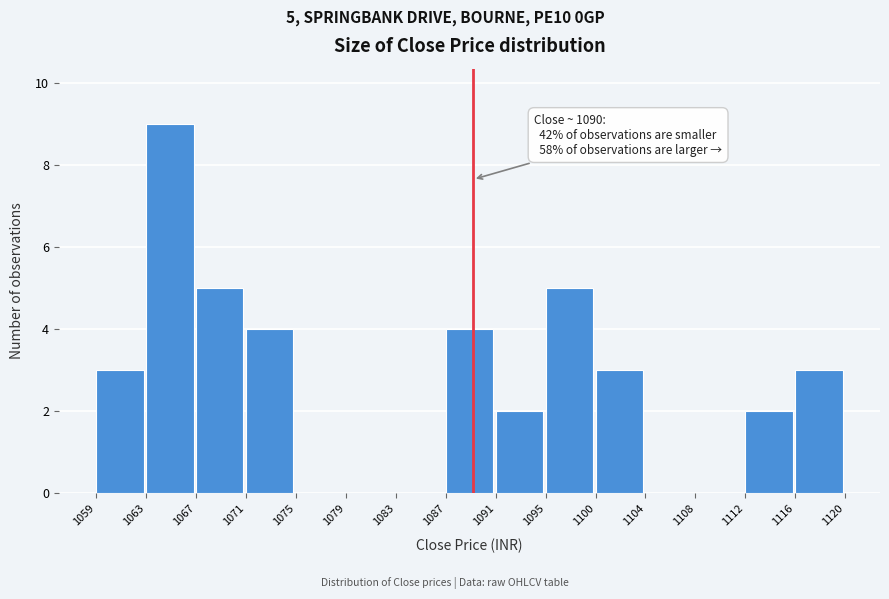

Reading left to right, what are all the values shown in this chart?

1059=3	1063=9	1067=5	1071=4	1075=0	1079=0	1083=0	1087=4	1091=2	1095=5	1100=3	1104=0	1108=0	1112=2	1116=3